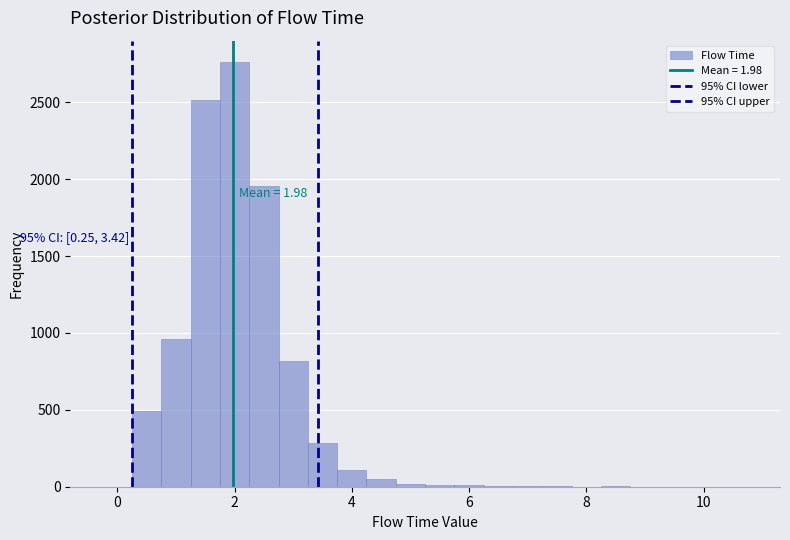

Read against the x-axis, roughly where is the centre of the tallest bar?

2.0